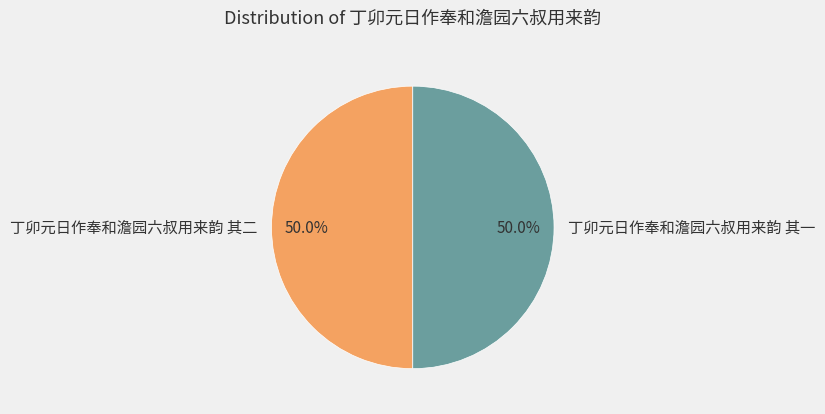

How much of the chart is everything except 丁卯元日作奉和澹园六叔用来韵 其一?

50.0%